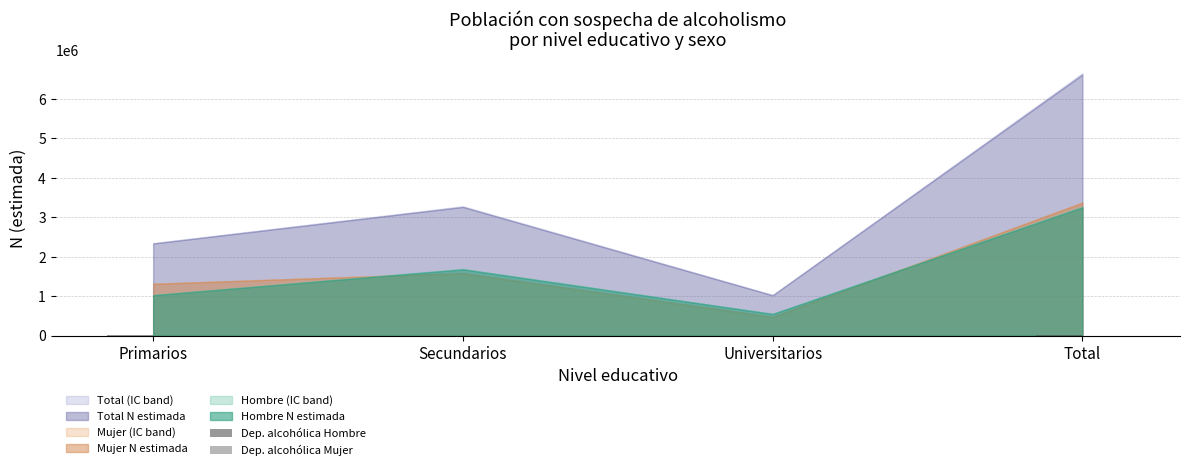

How many groups of bars are there?

4